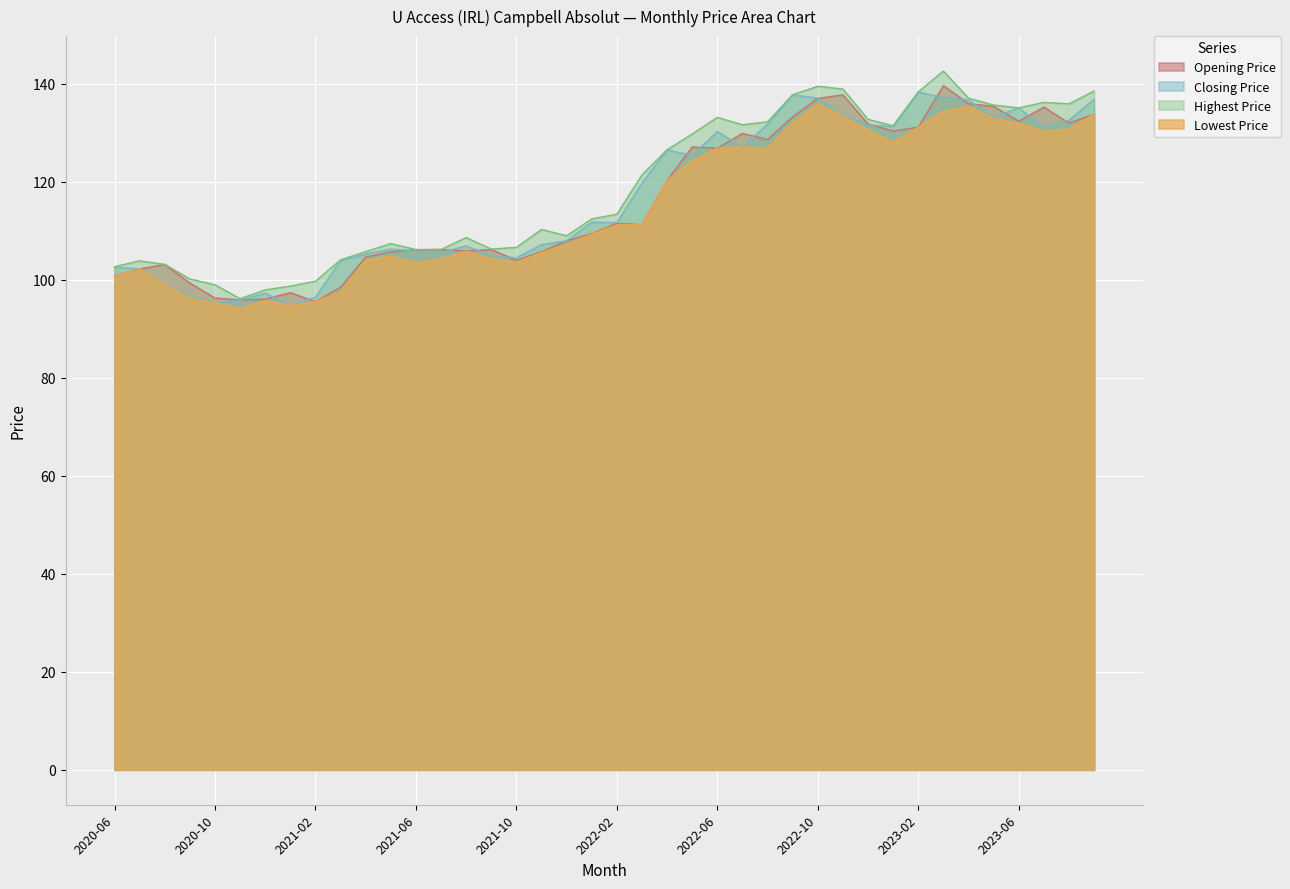

What is the difference between the Lowest Price values at 2021-10 and 2020-09?

7.3